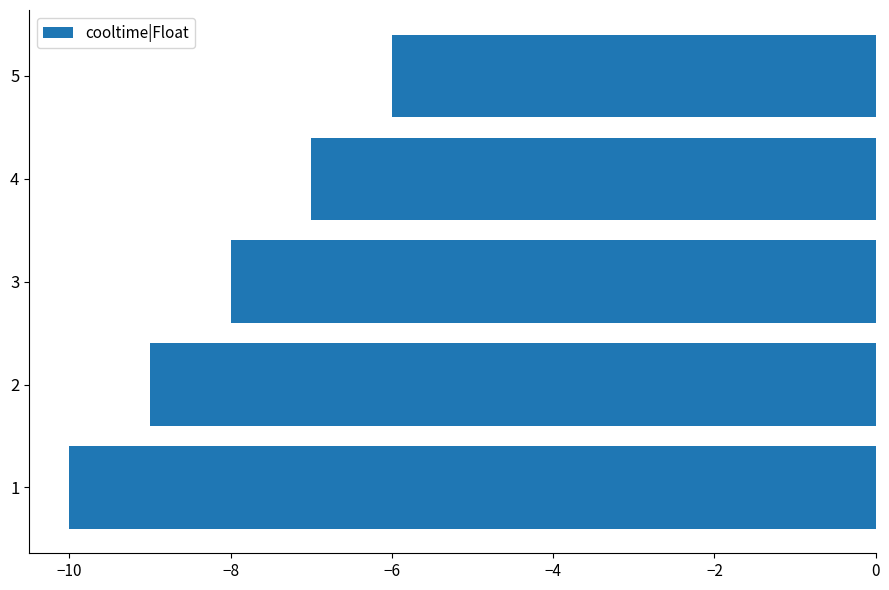

At which label is the value closest to -8?

3